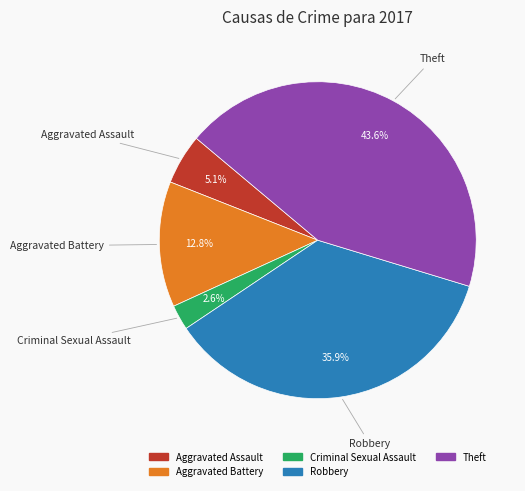

Is there a majority slice in this chart?

No